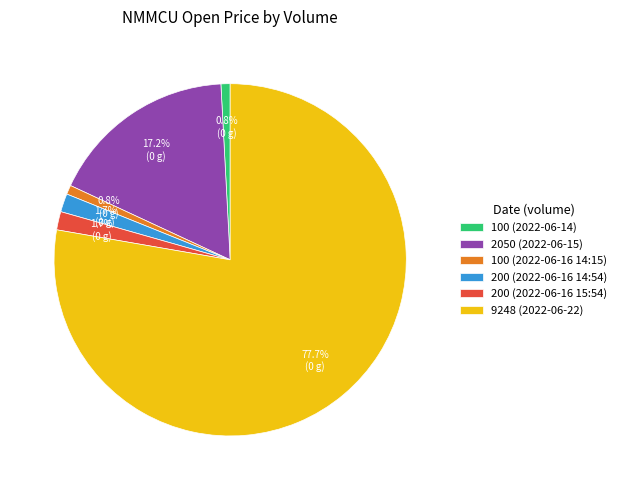

How many segments does this pie chart have?

6